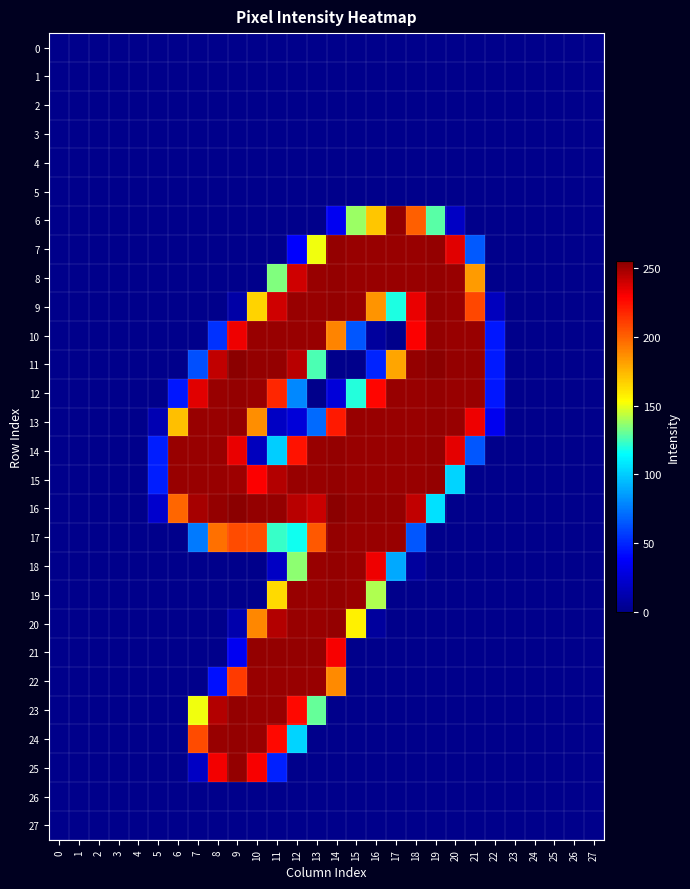

List the series in order of their peak value, lowest first.

0, 1, 2, 3, 4, 5, 26, 27, 22, 6, 7, 8, 9, 10, 12, 13, 14, 15, 17, 18, 19, 20, 21, 23, 24, 25, 11, 16